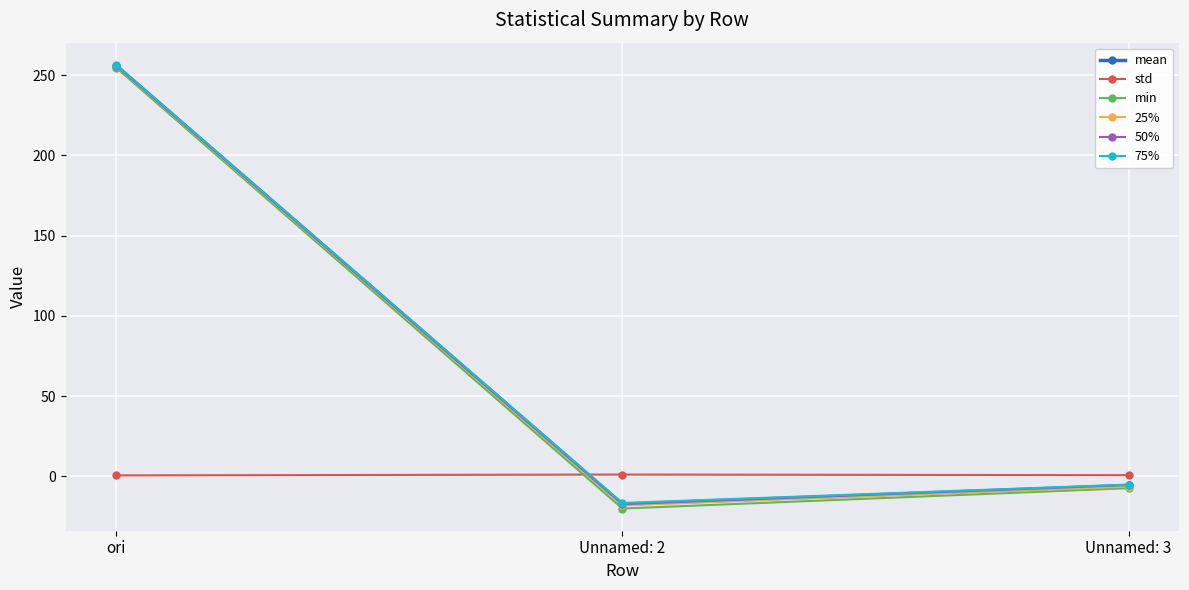

What is the total value across all series at Unnamed: 3?

-29.1